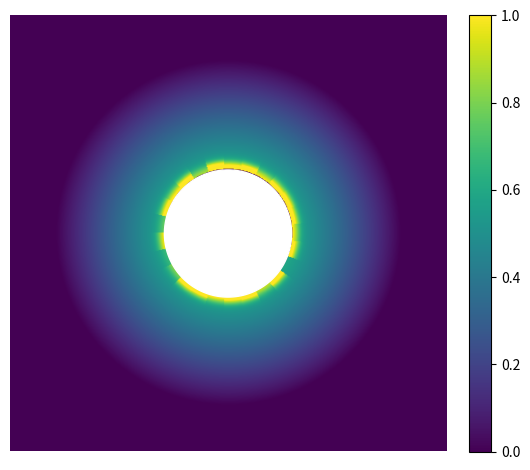

Reading right to left, what are all the values shown in this chart?

0.2	0.6	0.4	0.7	0.3	0.8	0.6	0.7	0.4	0.5	0.6	0.6	0.4	0.5	0.0	0.7	0.3	0.6	0.6	0.5	0.6	0.7	0.2	0.1	0.4